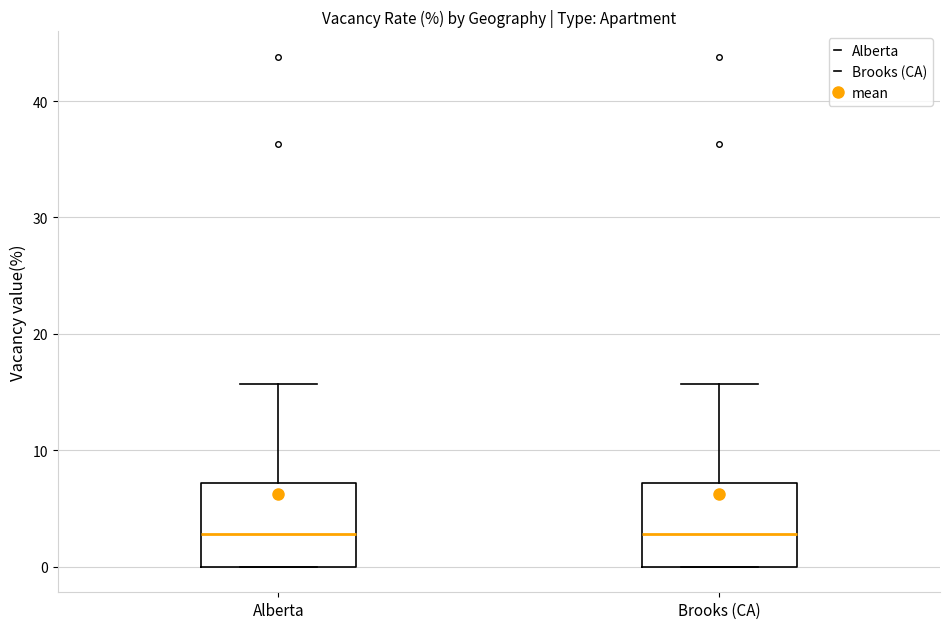

Reading left to right, transcribe this box plot: for each box, give where its median line is, the range the box spans, and where its two whiskers end, as read against the y-axis. The values are not printed on the chart, so give them approximately, as read against the axis.

Alberta: median 3, box 0 to 7, whiskers 0 to 16
Brooks (CA): median 3, box 0 to 7, whiskers 0 to 16